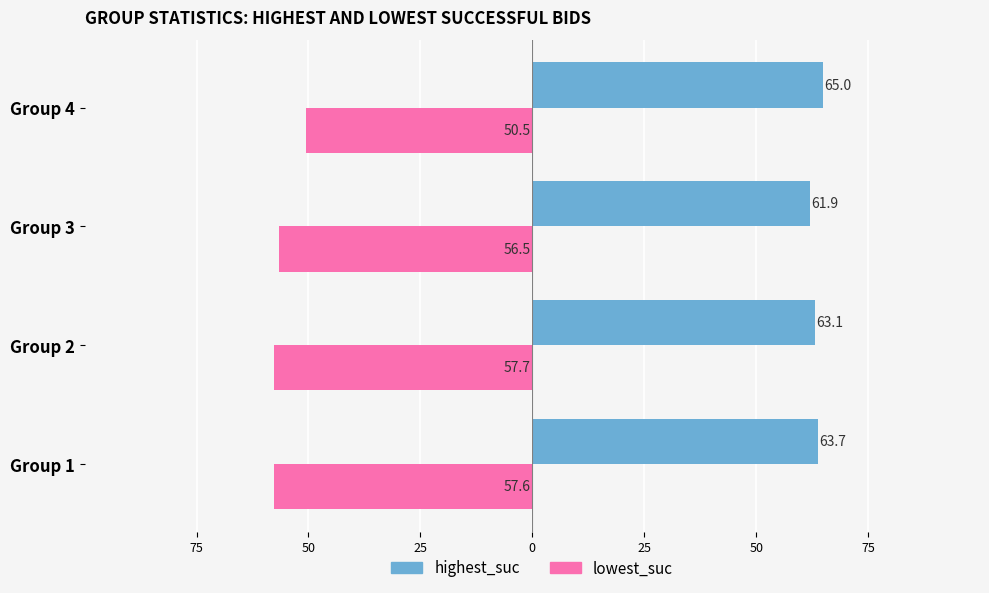

What are all the series names shown in the legend?

highest_suc, lowest_suc